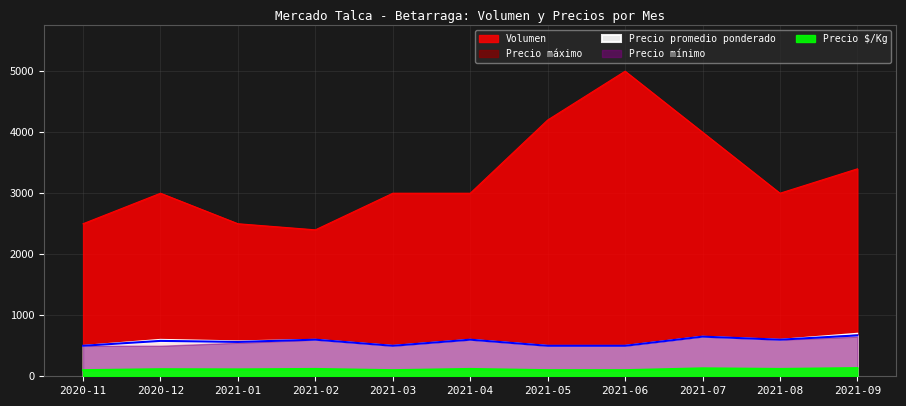

How many Precio promedio ponderado values are between 500 and 600?

9